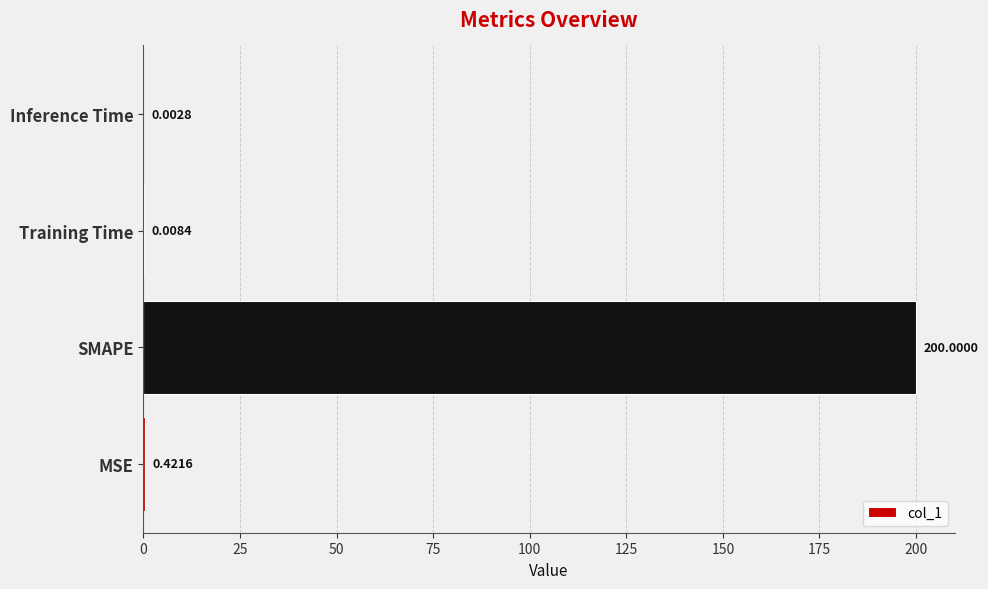

What is the change in value from SMAPE to Training Time?

-200.0